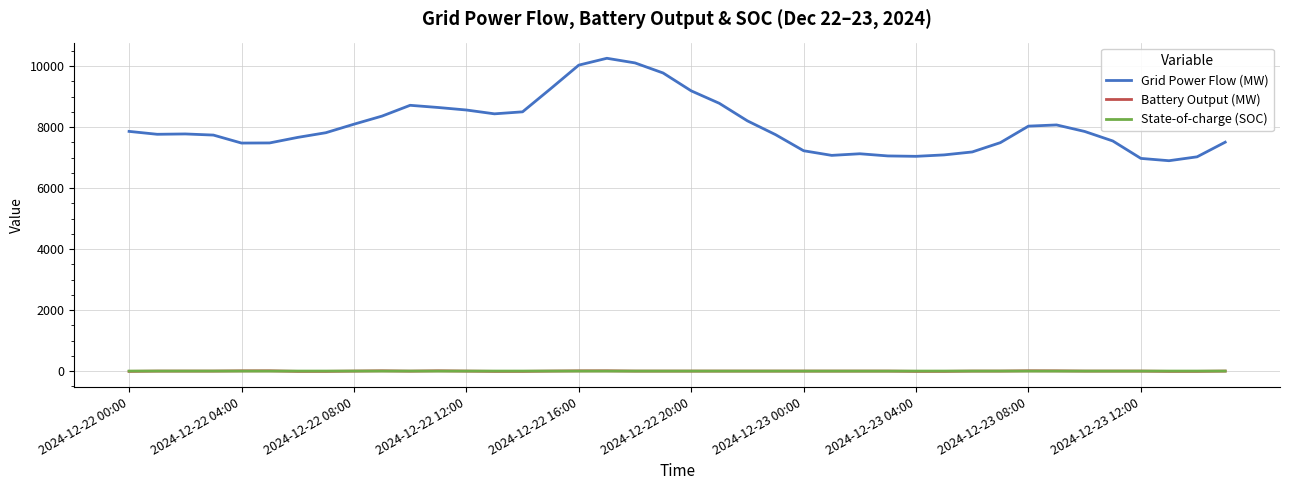

True or false: State-of-charge (SOC) and Grid Power Flow (MW) cross at least once.

False